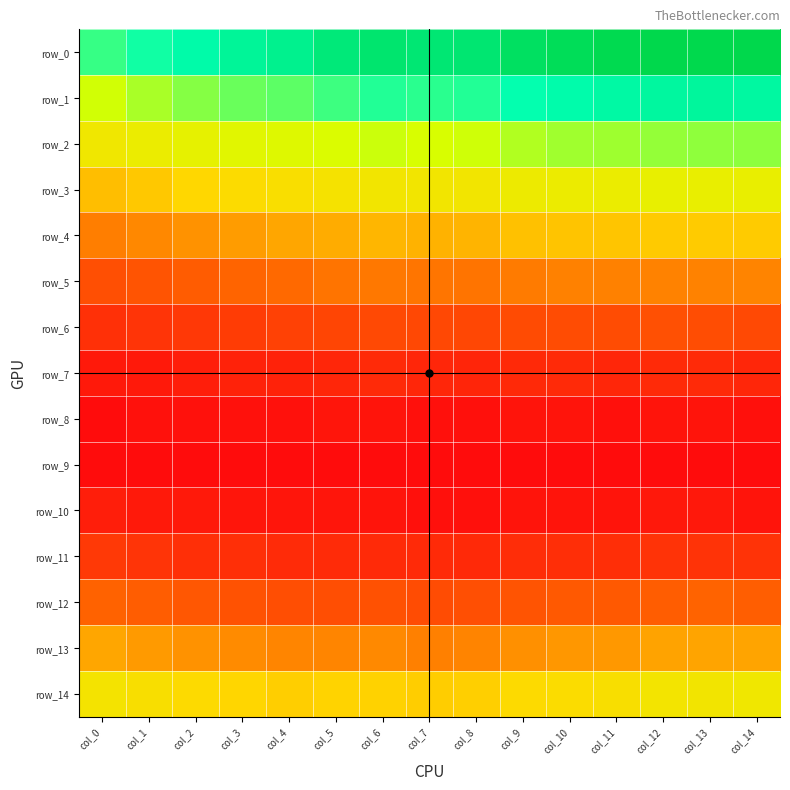

At col_7, list the series in order from smallest to largest.

row_9, row_8, row_10, row_7, row_11, row_6, row_12, row_5, row_13, row_4, row_14, row_3, row_2, row_1, row_0